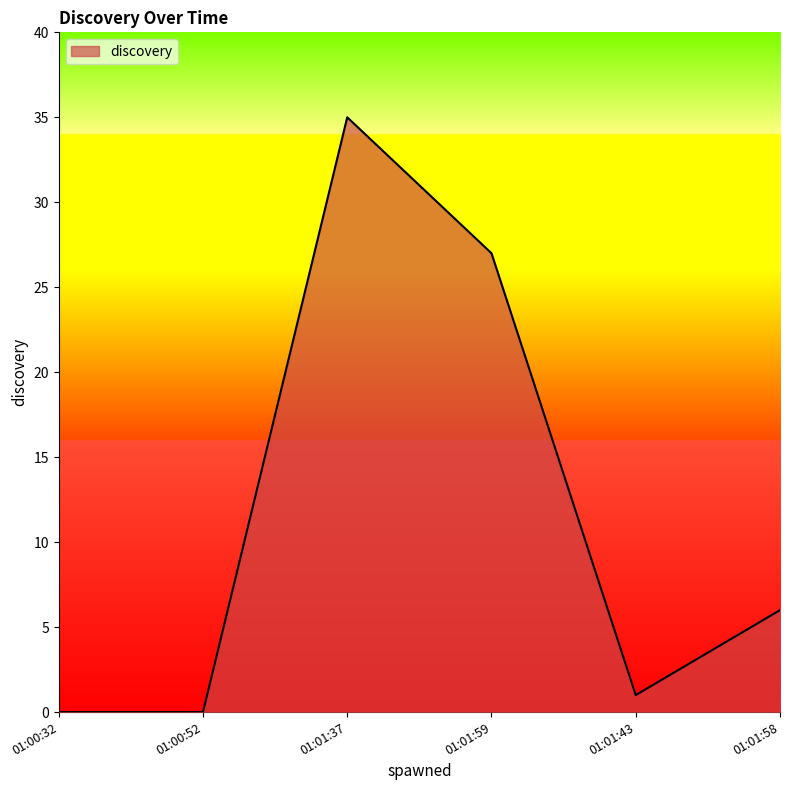

The value at 01:01:59 is 44. True or false?

False